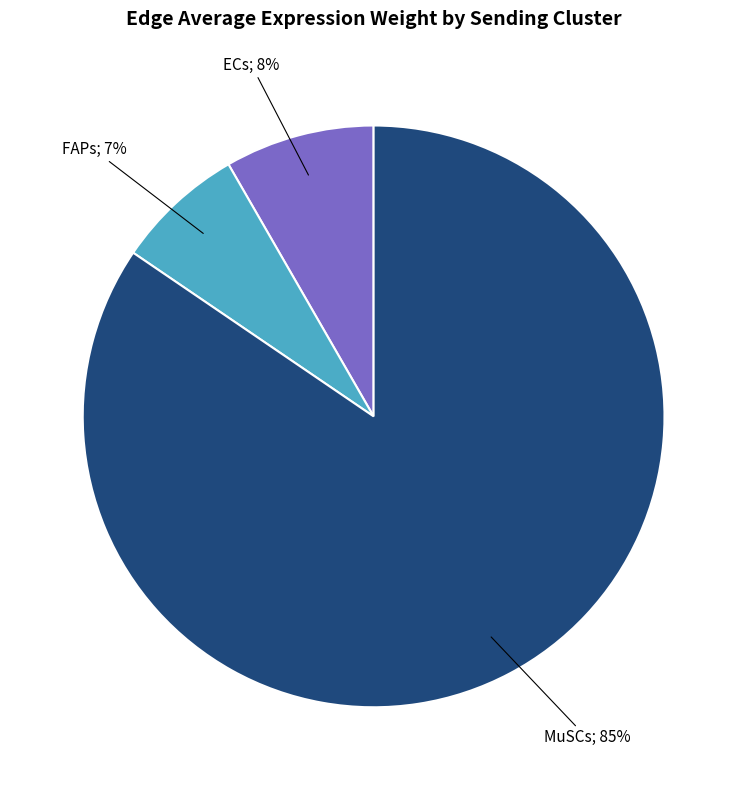

Does any single category account for the majority?

Yes